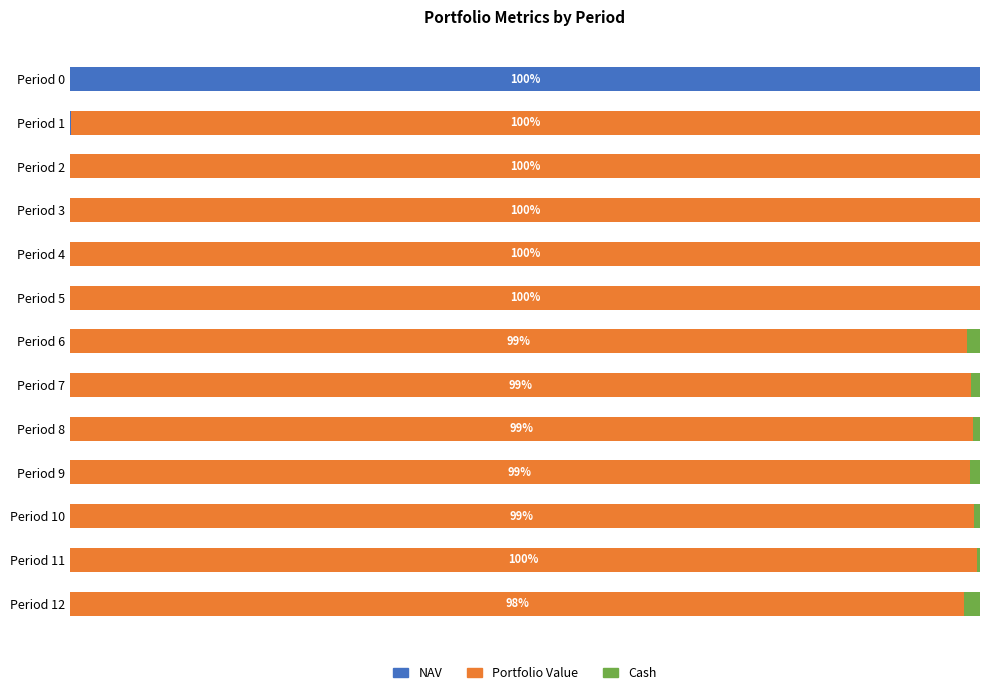

What are all the series names shown in the legend?

NAV, Portfolio Value, Cash